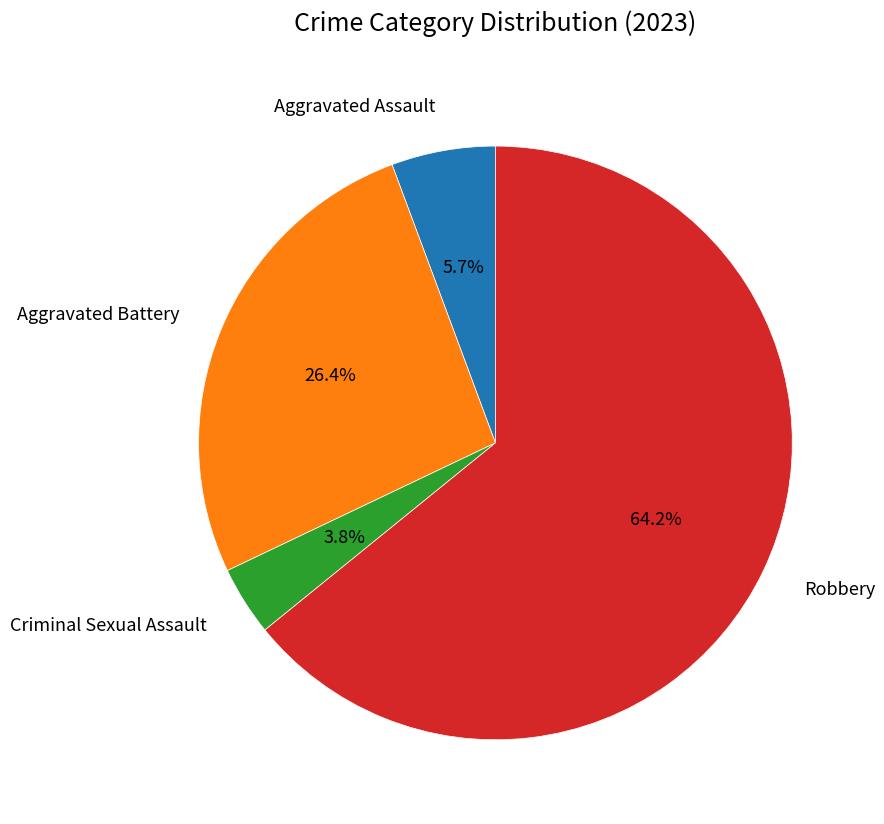

Between Aggravated Assault and Robbery, which is larger?

Robbery